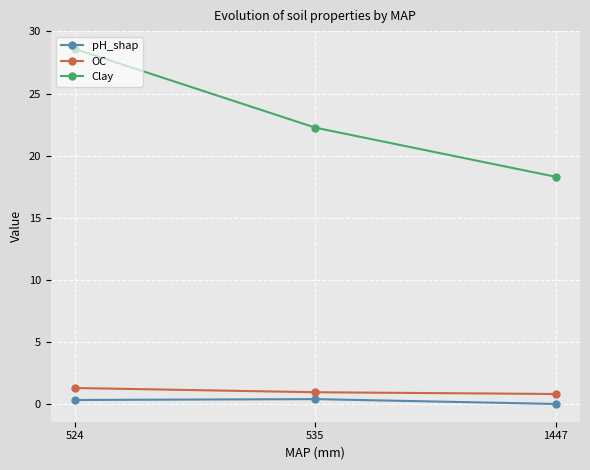

The value of OC at 524 is 2.3. True or false?

False